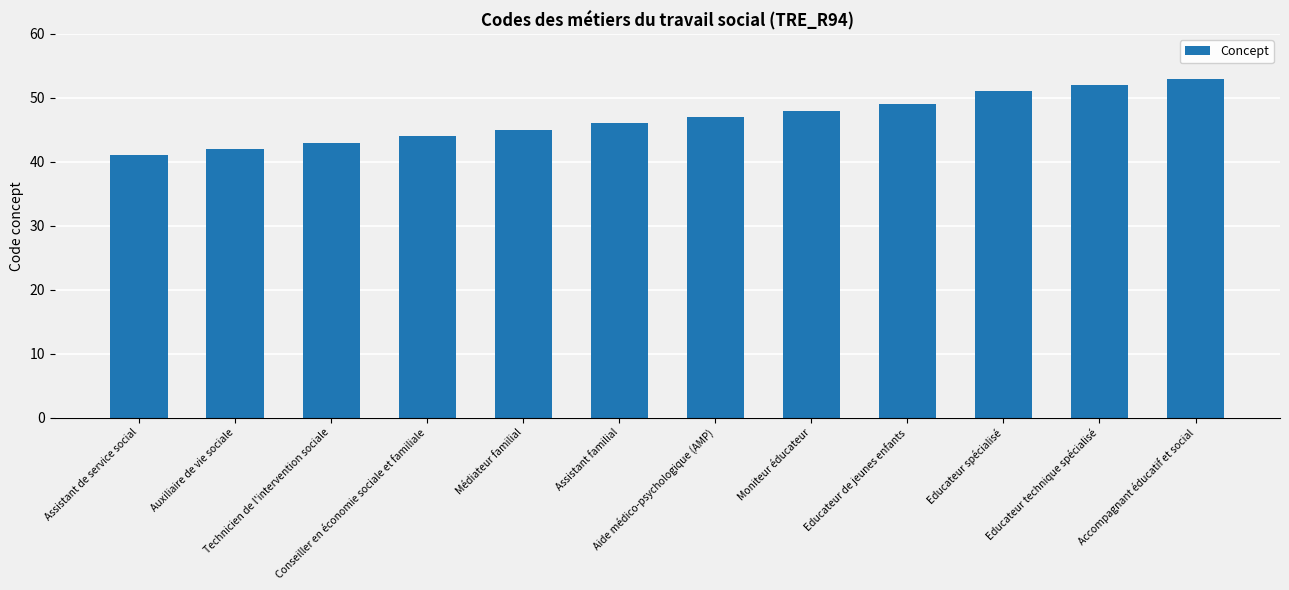

What is the approximate value at Assistant familial?

46